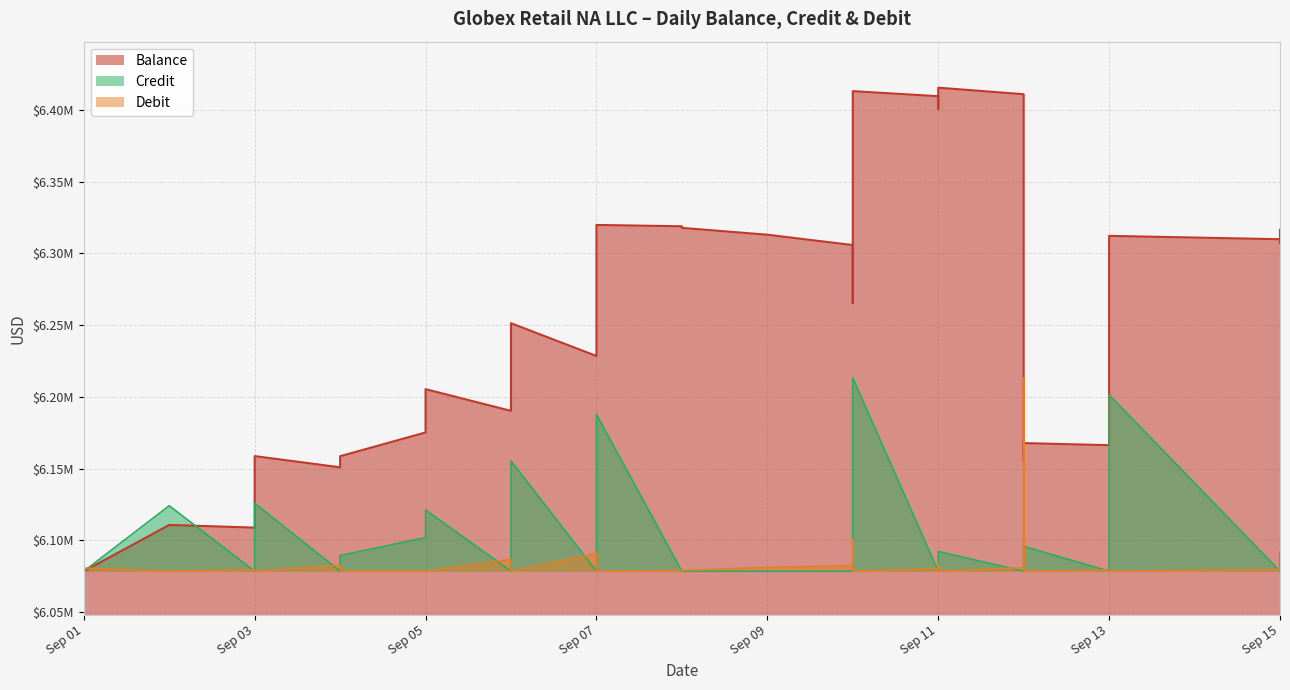

What is the total value across all series at Sep 15?

18468230.1